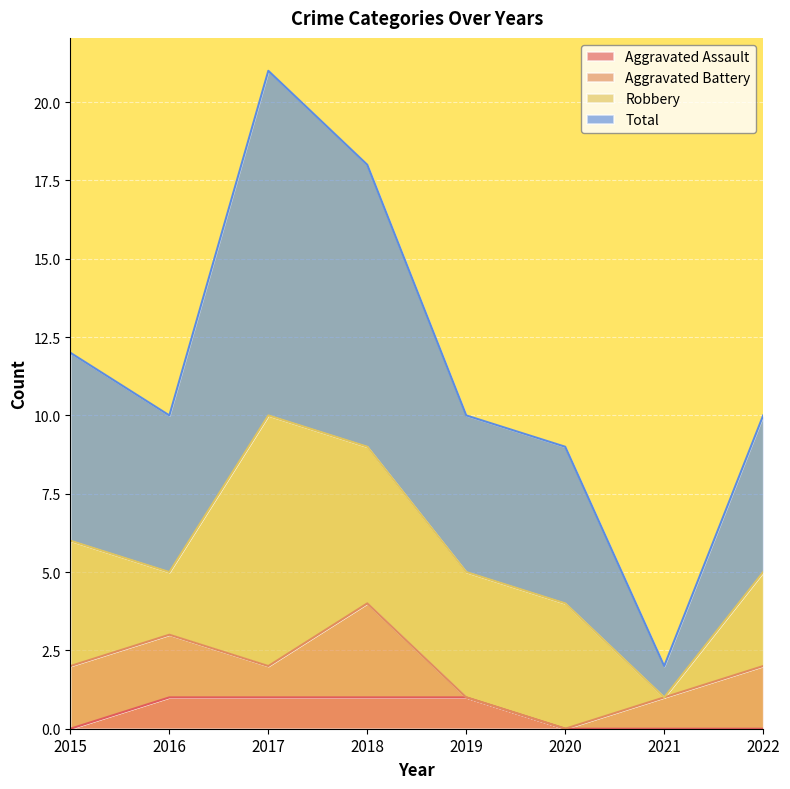

Does the chart display data point markers on the line(s)?

No